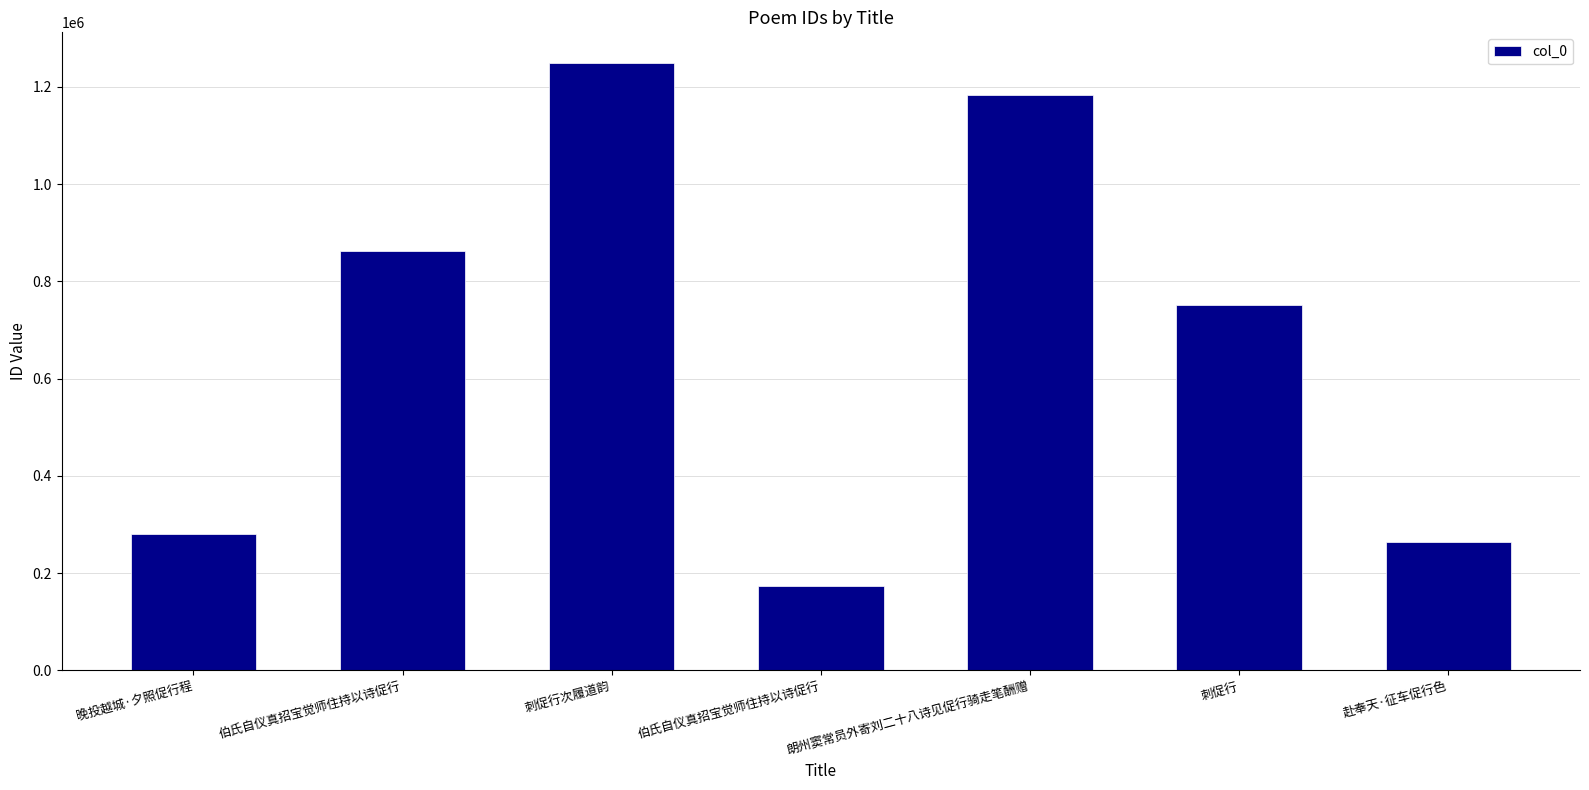

How many distinct data groups are displayed?

1